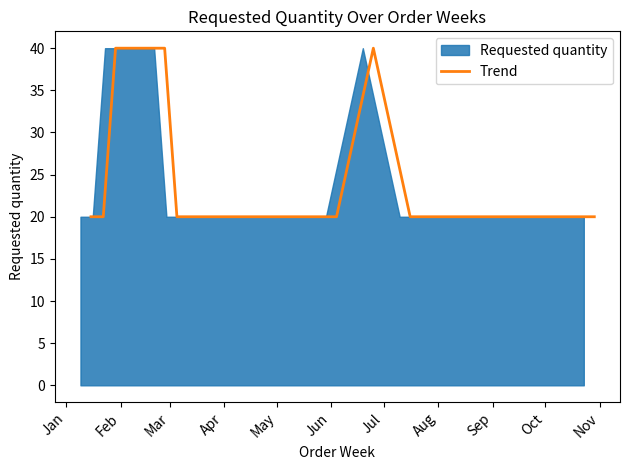

What value does the data have at 2023-01-30, to the nearest 5?

40